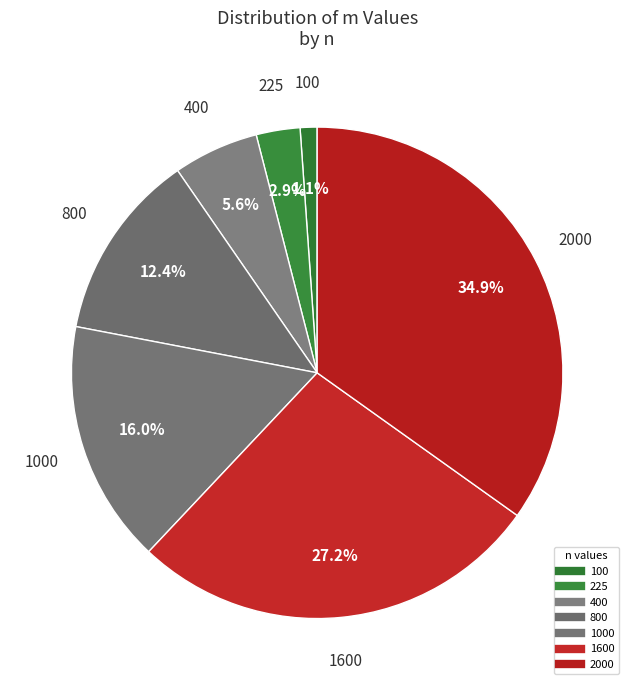

How many slices are in this pie chart?

7